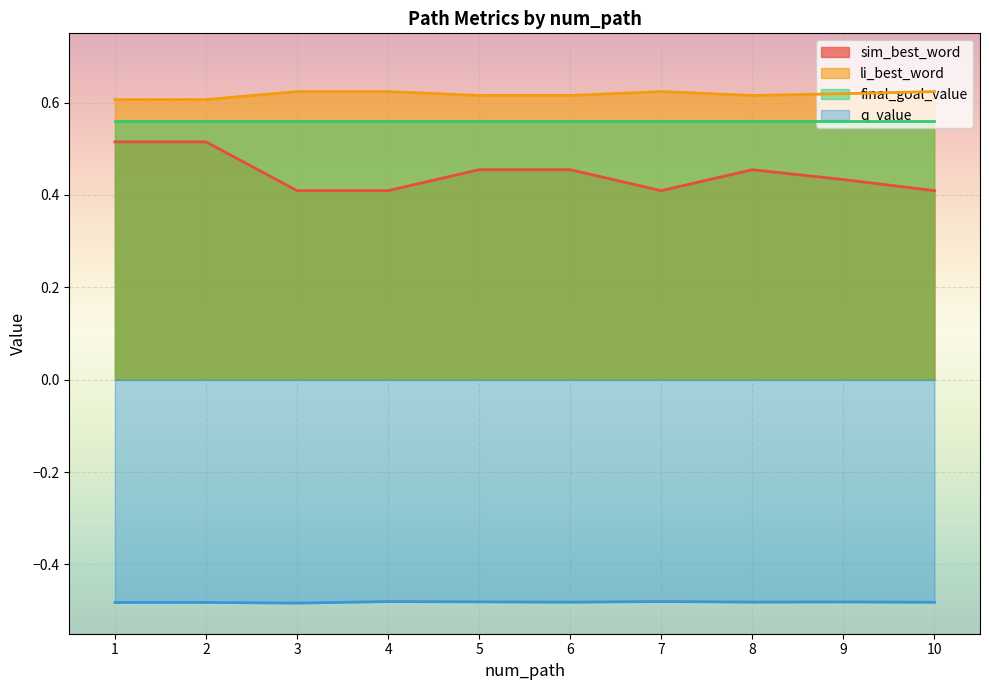

What is the total value across all series at 4?

1.1